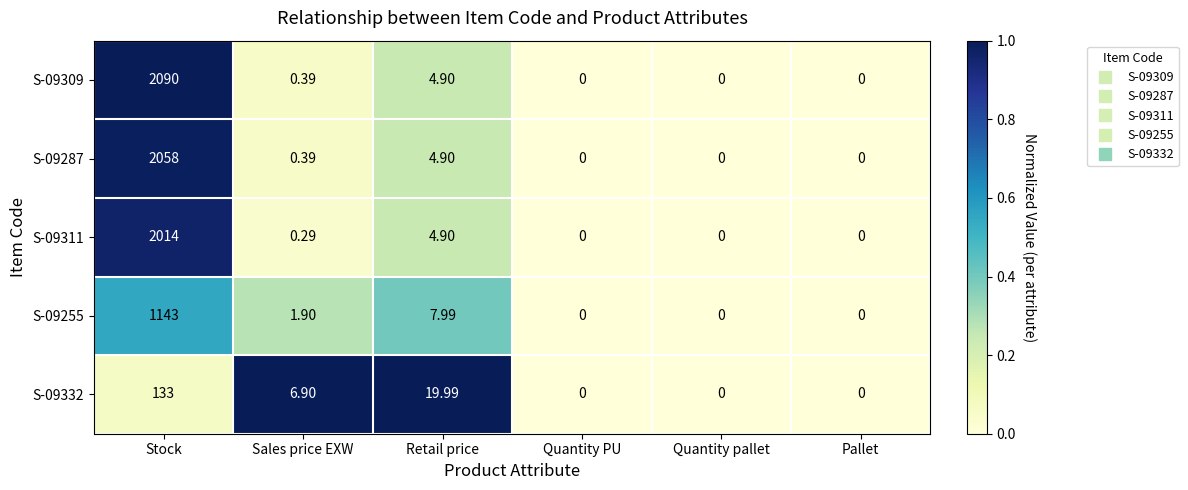

At which label is S-09311 closest to 1007?

Retail price